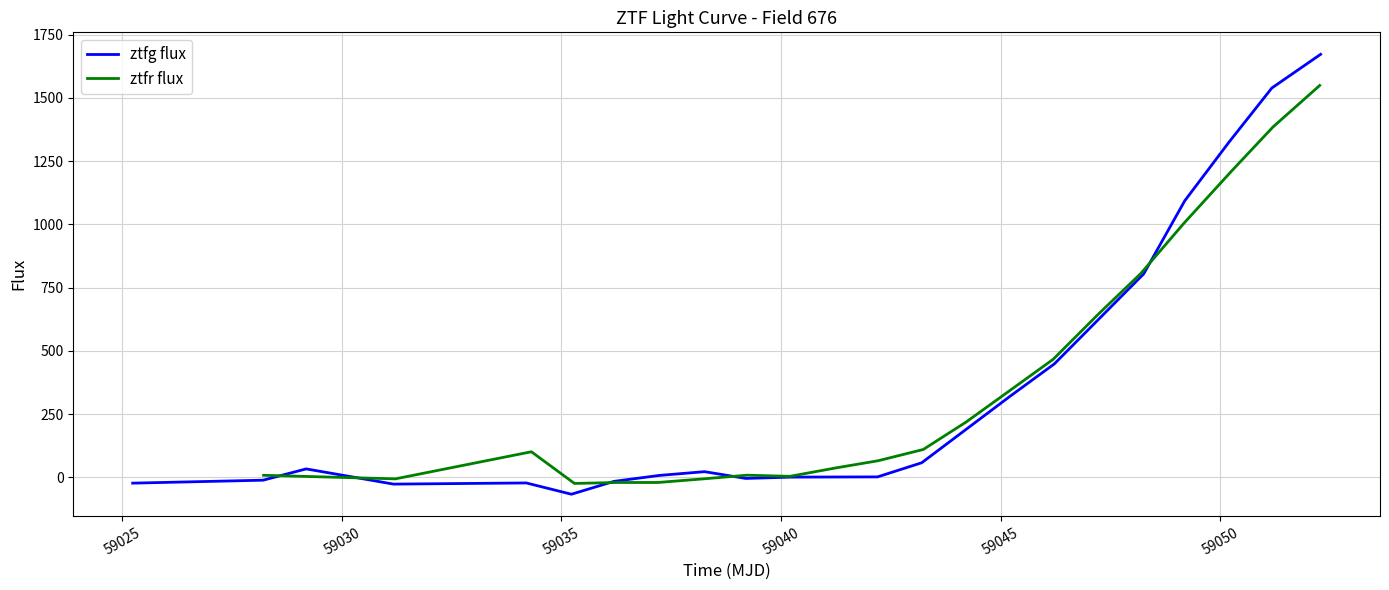

What is the maximum value for ztfr flux?

1548.7